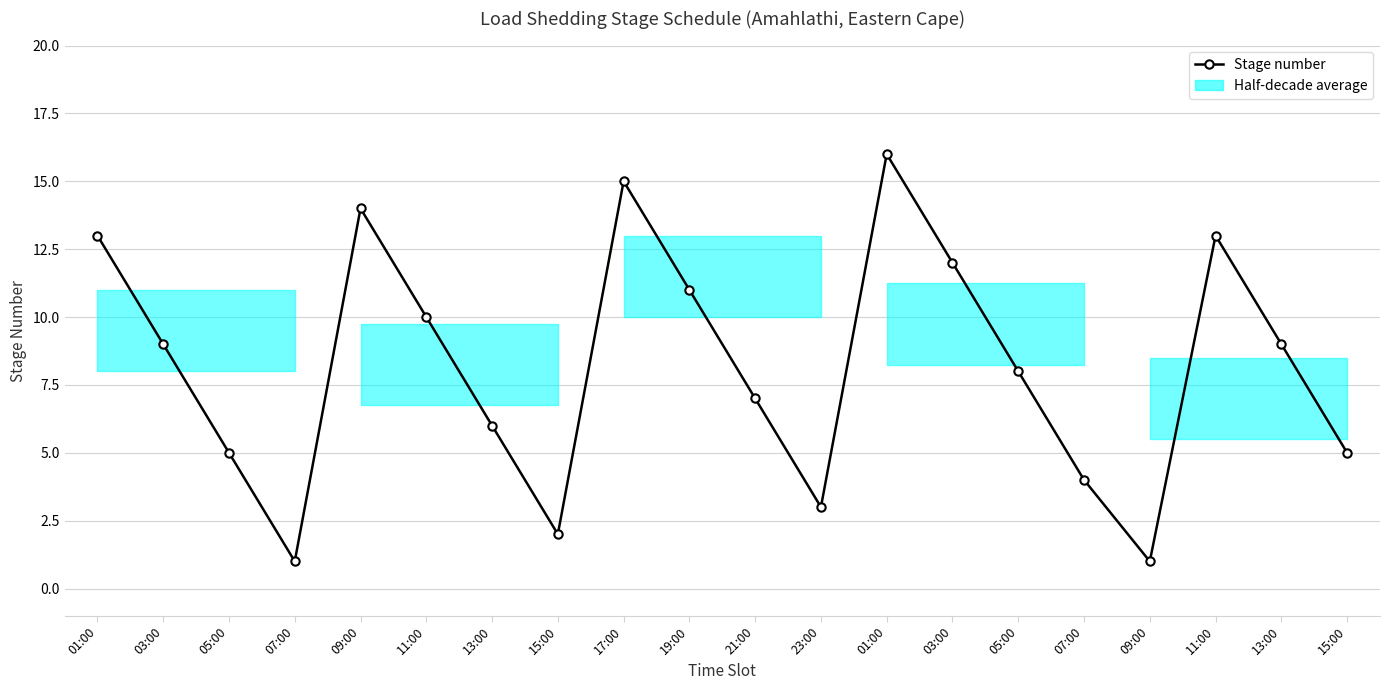

Reading right to left, what are all the values shown in this chart?

15:00=5	13:00=9	11:00=13	09:00=1	07:00=4	05:00=8	03:00=12	01:00=16	23:00=3	21:00=7	19:00=11	17:00=15	15:00=2	13:00=6	11:00=10	09:00=14	07:00=1	05:00=5	03:00=9	01:00=13